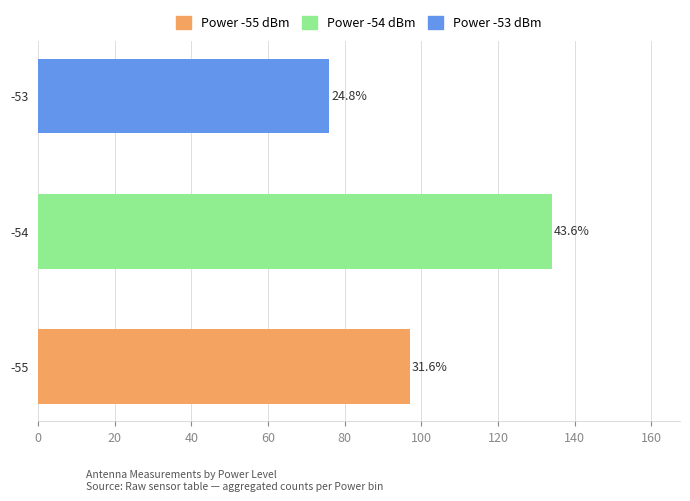

The value of mean_r at -54 is 0.1. True or false?

False